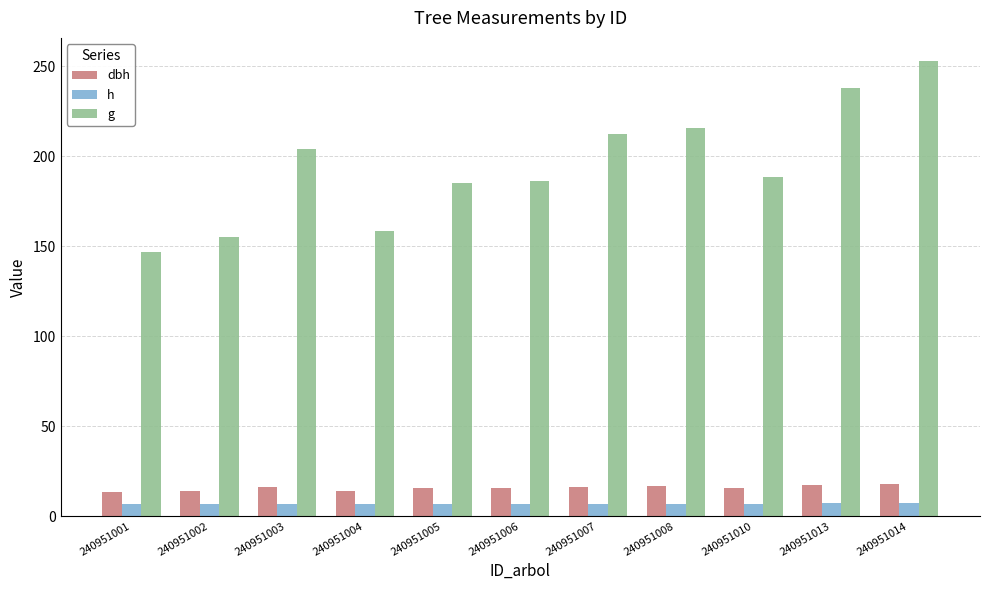

What is the maximum value for h?

7.2